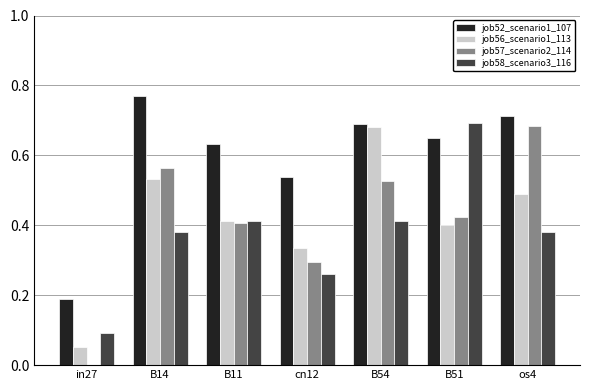

How many job58_scenario3_116 values are between 0 and 1?

7